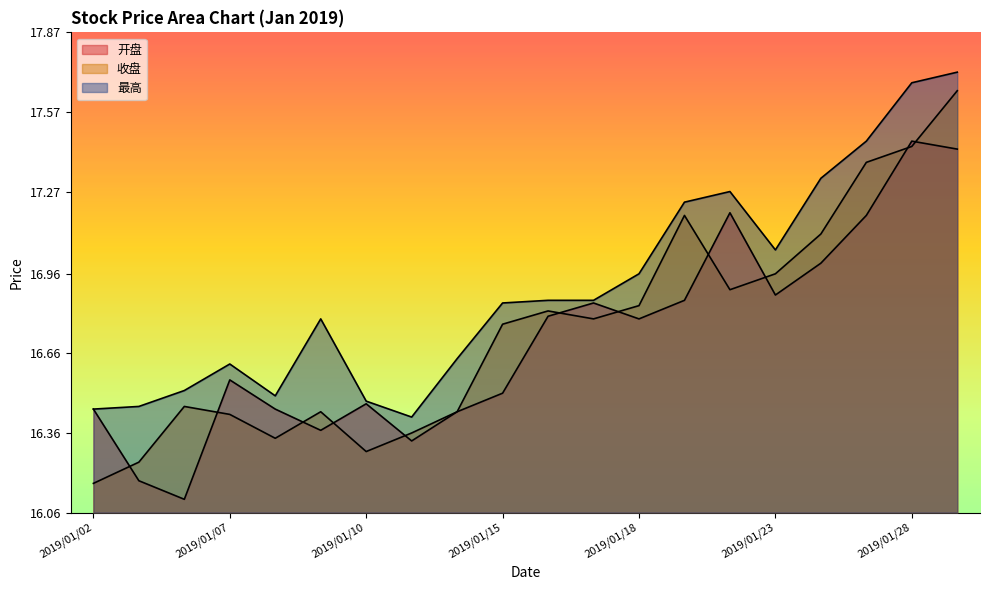

The value of 最高 at 2019/01/23 is 5.2. True or false?

False